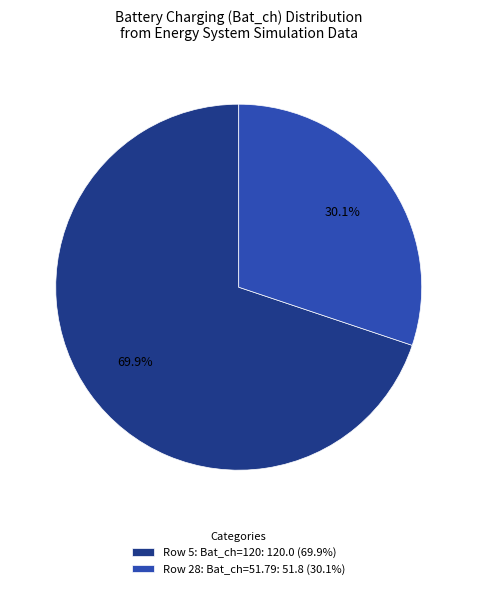

How much of the chart is everything except Row 5: Bat_ch=120: 120.0 (69.9%)?

30.1%